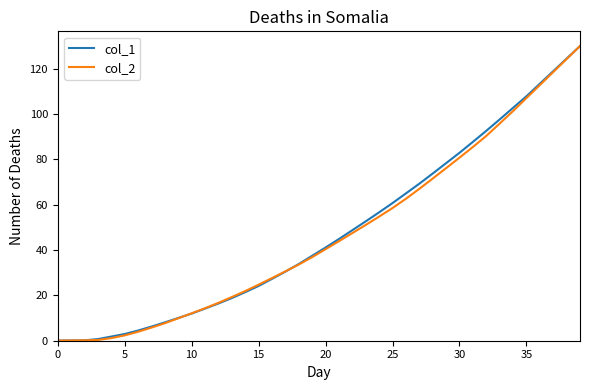

What is the maximum value for col_2?

130.0